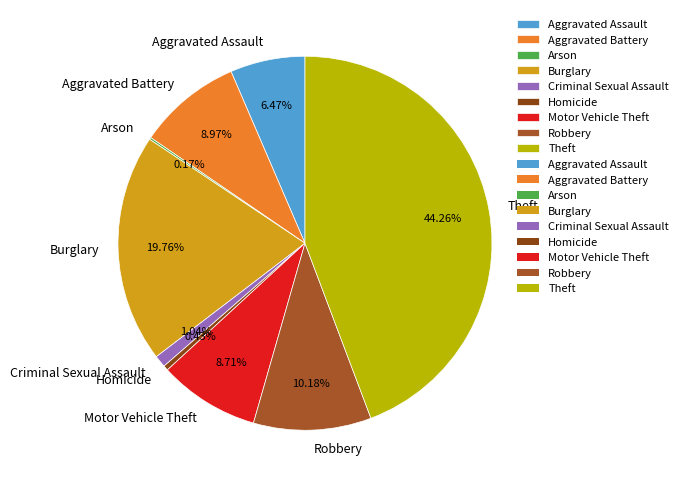

To the nearest percent, what is the difference between the largest and smallest slice percentages?

44%